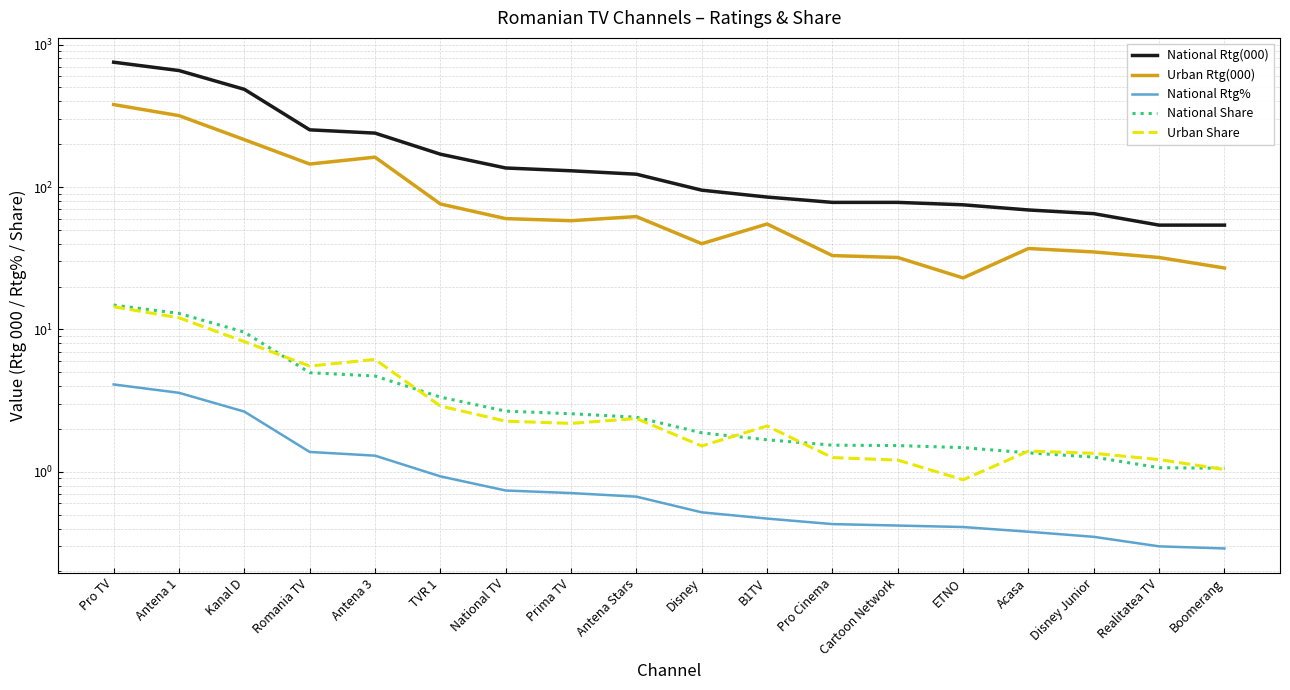

Which series has the widest spread of values?

National Rtg(000)